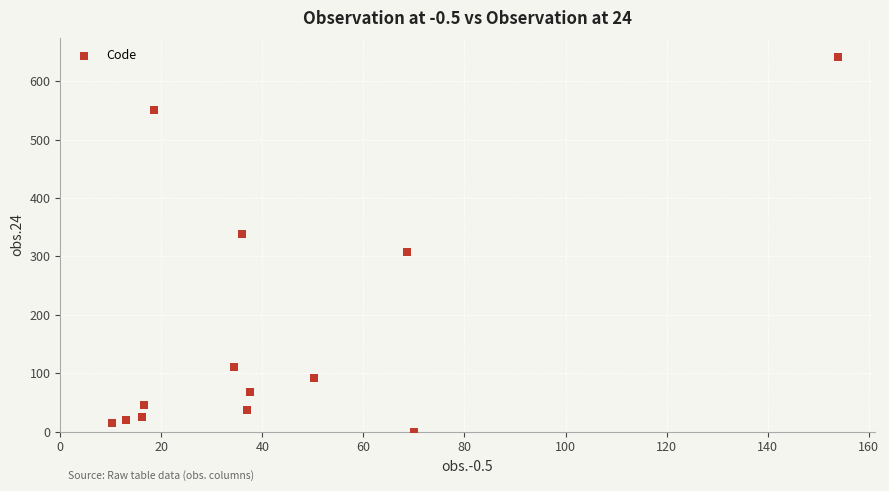

What is the range of Y values (max minus min)?

642.0